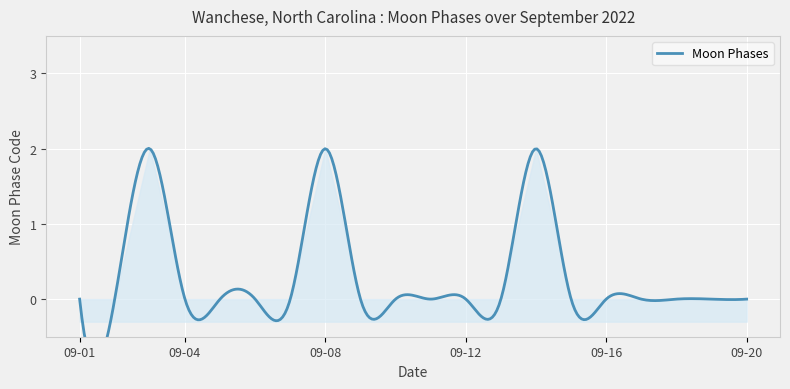

What is the greatest value displayed?

2